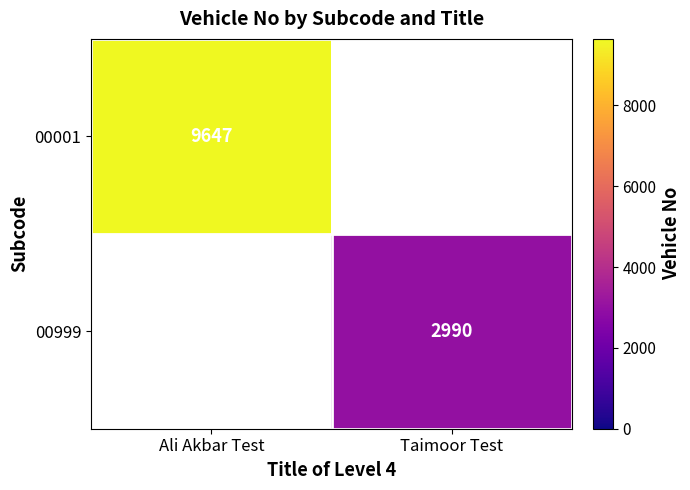

The 00999 series shows 4395 at Taimoor Test. True or false?

False